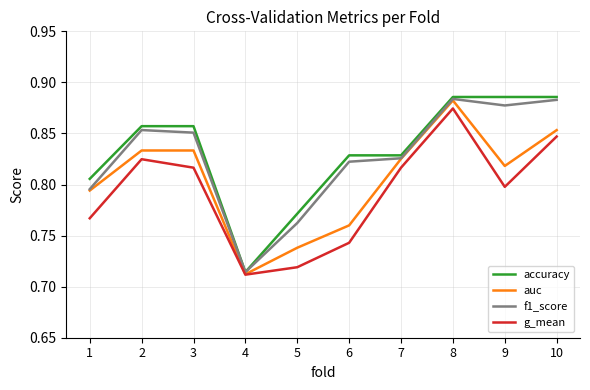

At which label does auc reach its peak?

8